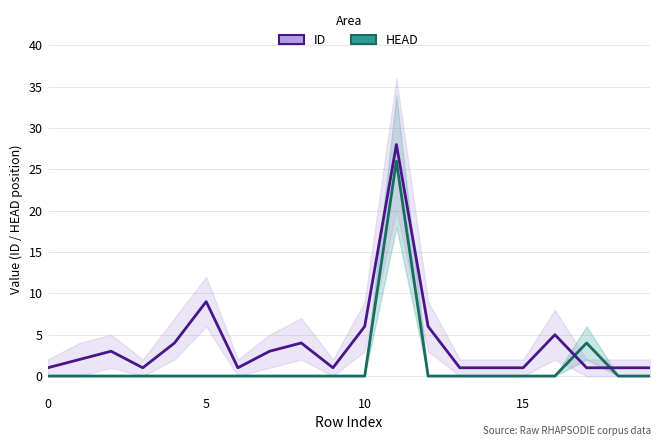

The value of HEAD at 14 is 15. True or false?

False